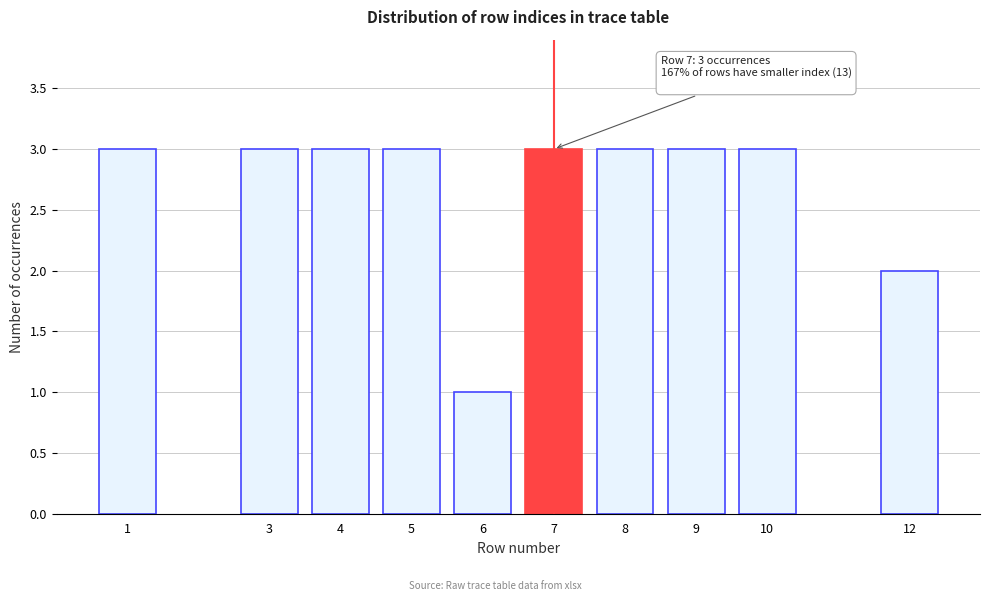

Reading left to right, what are all the values shown in this chart?

1=3	3=3	4=3	5=3	6=1	7=3	8=3	9=3	10=3	12=2